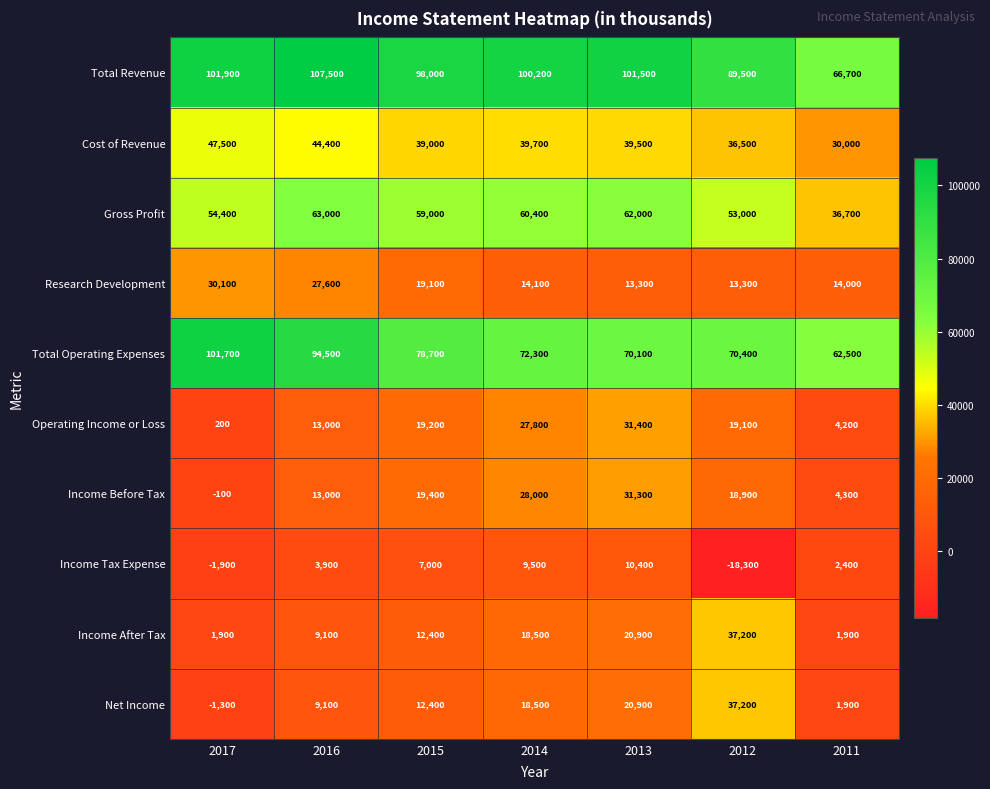

The Income After Tax series shows 37200 at 2012. True or false?

True